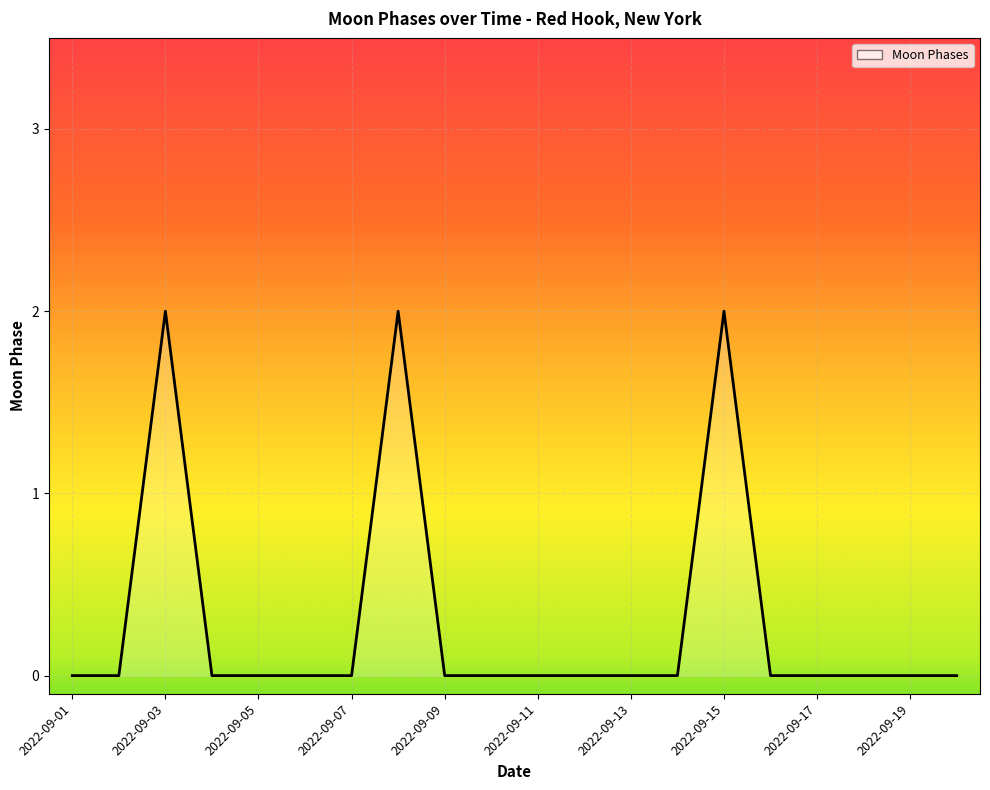

How many categories are shown in the chart?

20